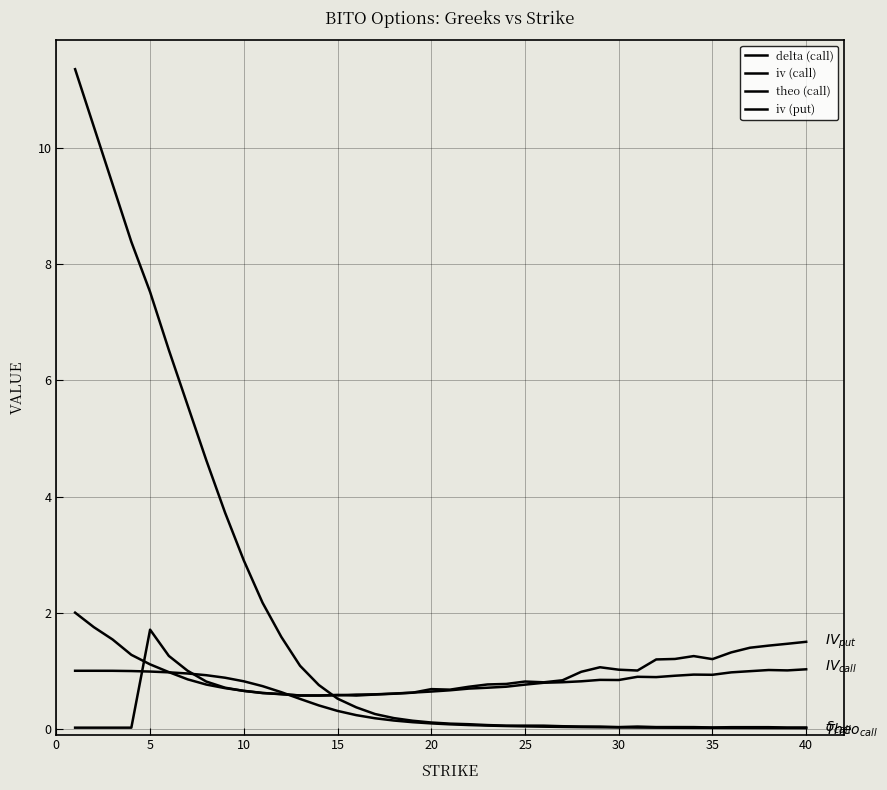

Does the chart display data point markers on the line(s)?

No